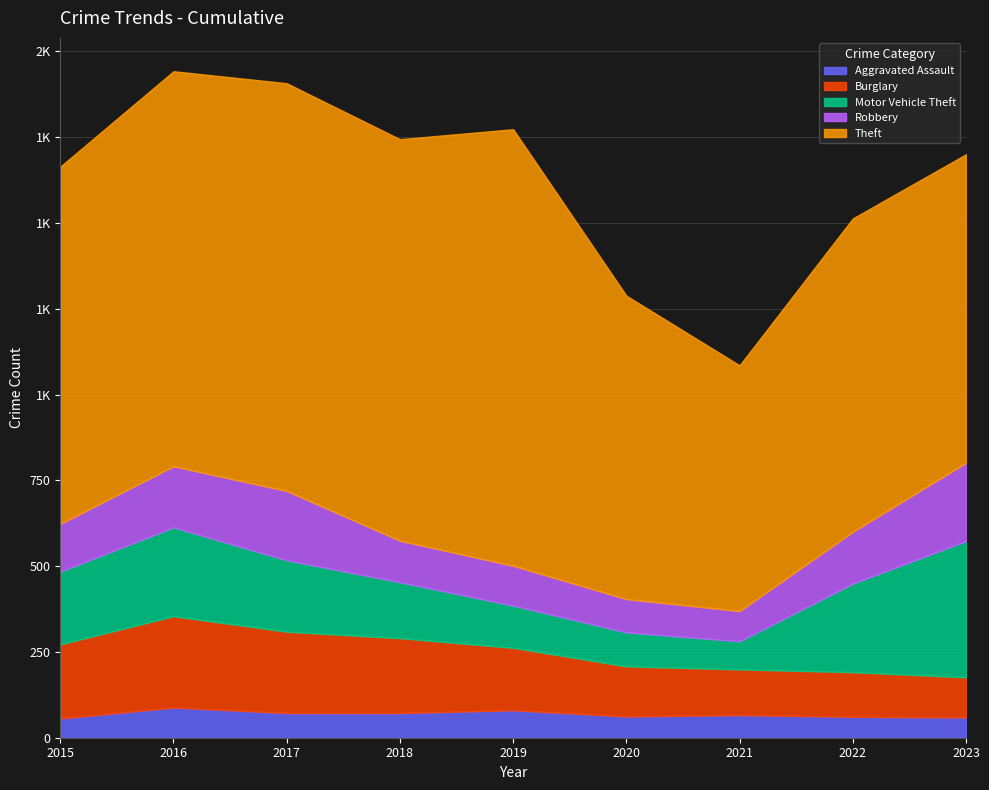

What is the highest value of the Theft series?

1272